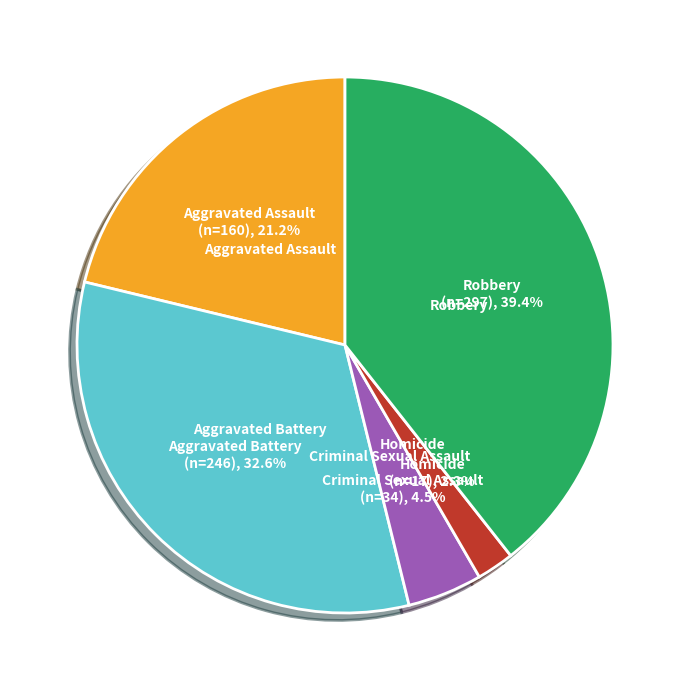

What is the smallest slice in the pie chart?

Homicide